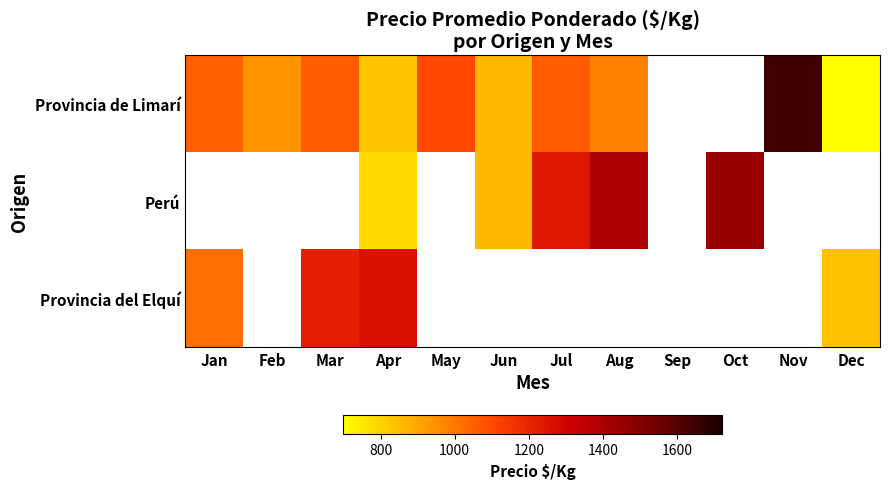

At which category is the sum across all series the highest?

Apr